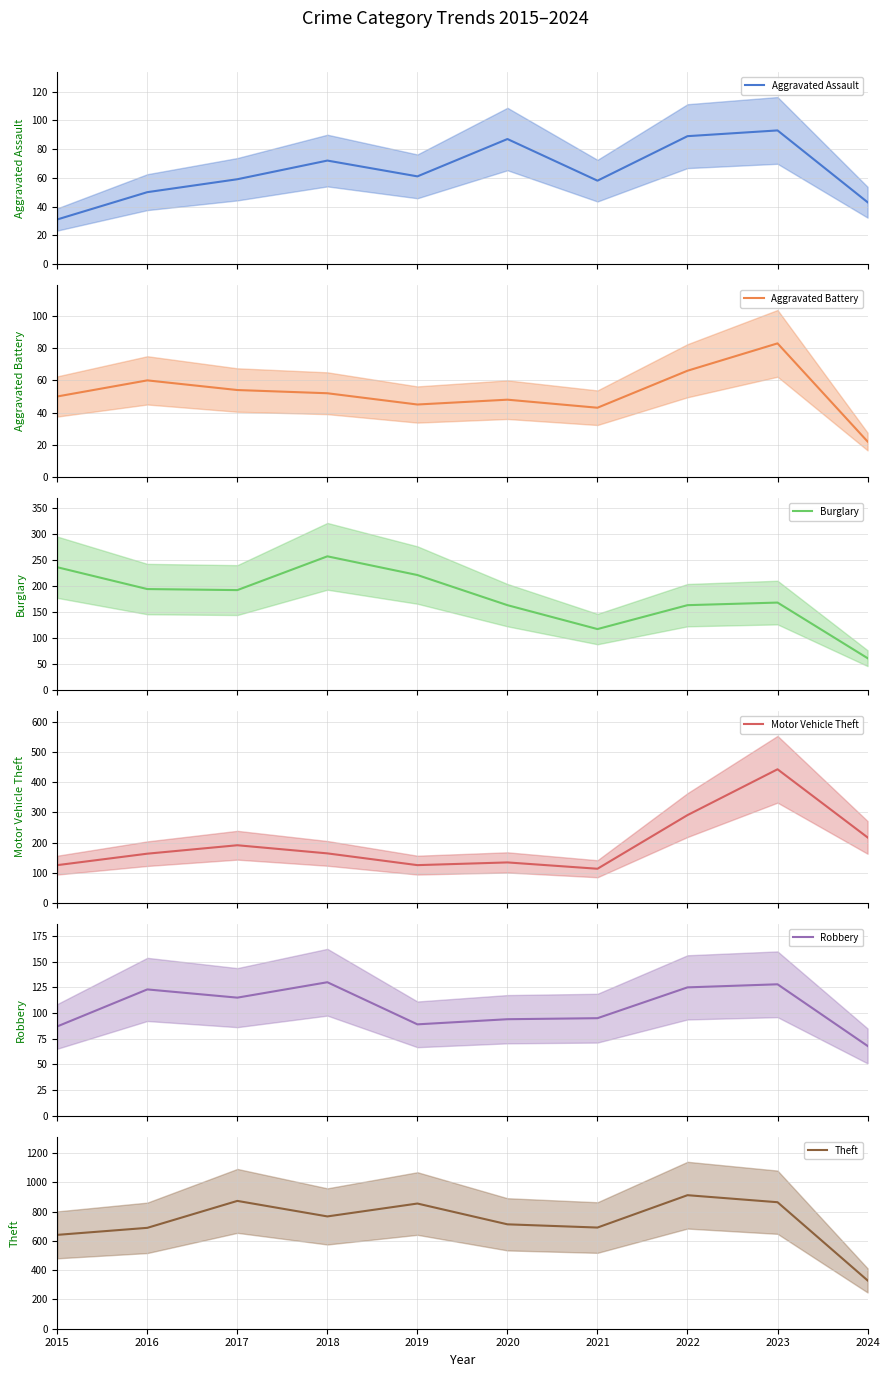

At which category does Burglary reach its first local peak?

2018